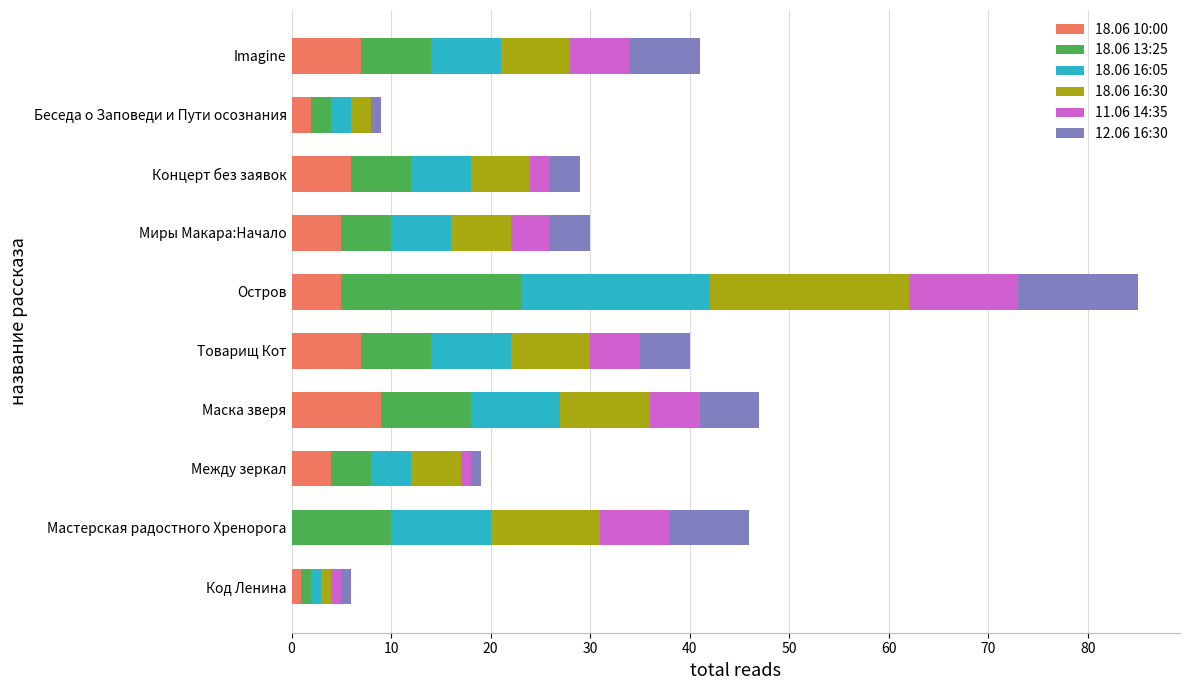

At which label does 18.06 10:00 reach its peak?

Маска зверя